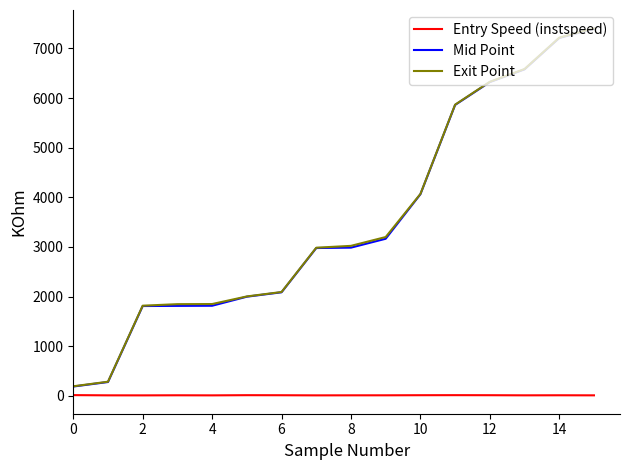

What is the lowest value of the Mid Point series?

188.3